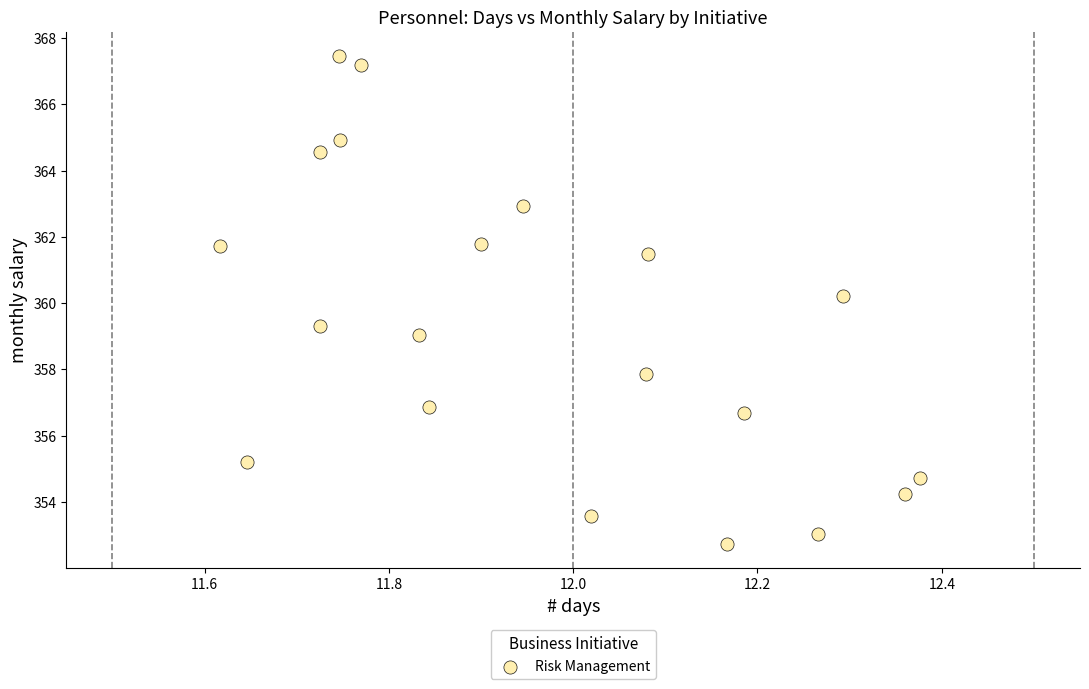

What is the range of X values (max minus min)?

0.8